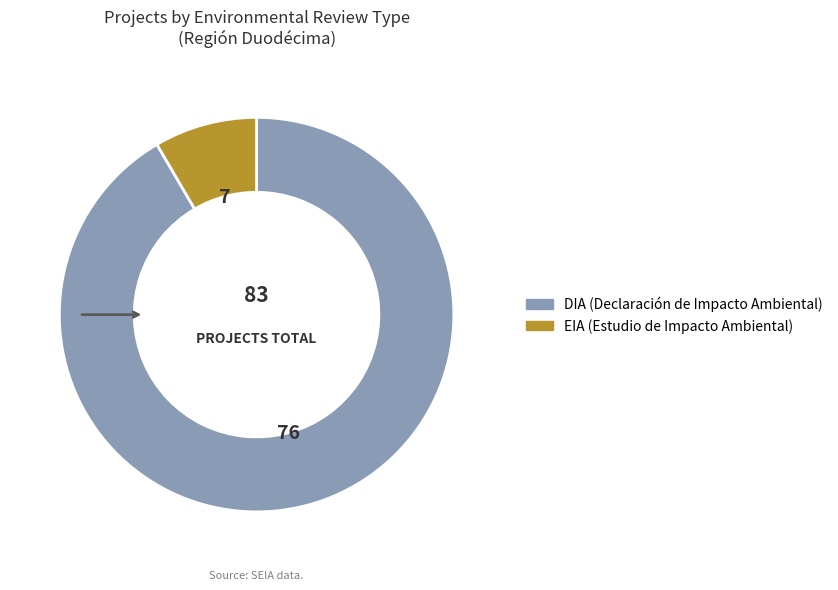

Count the number of slices in the pie.

2